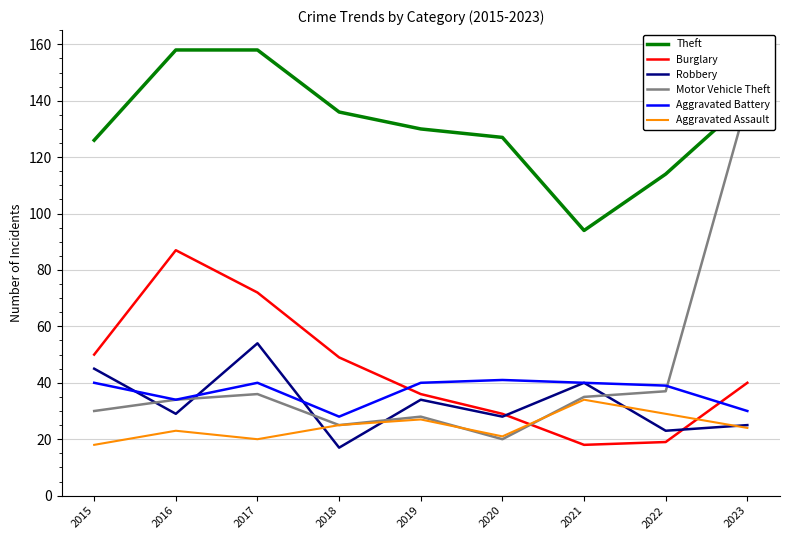

How many lines are shown in the chart?

6